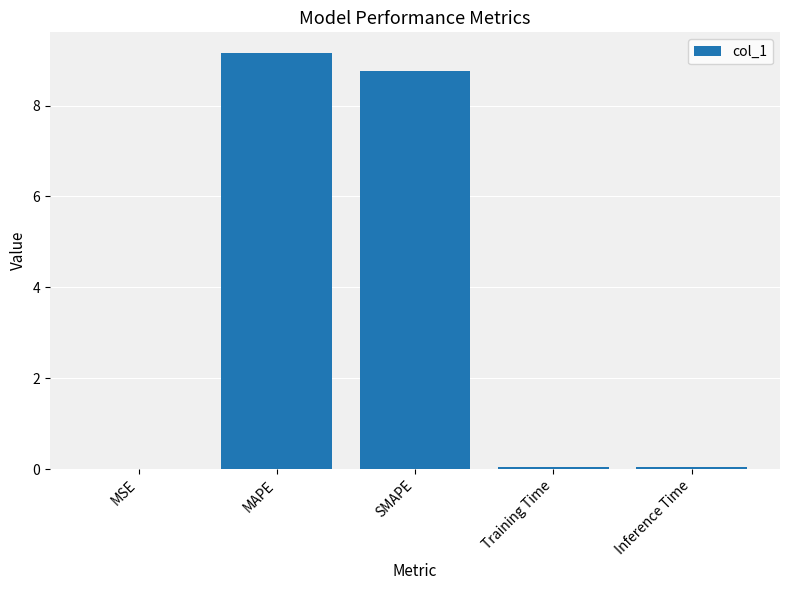

The value at Inference Time is 0.0. True or false?

True